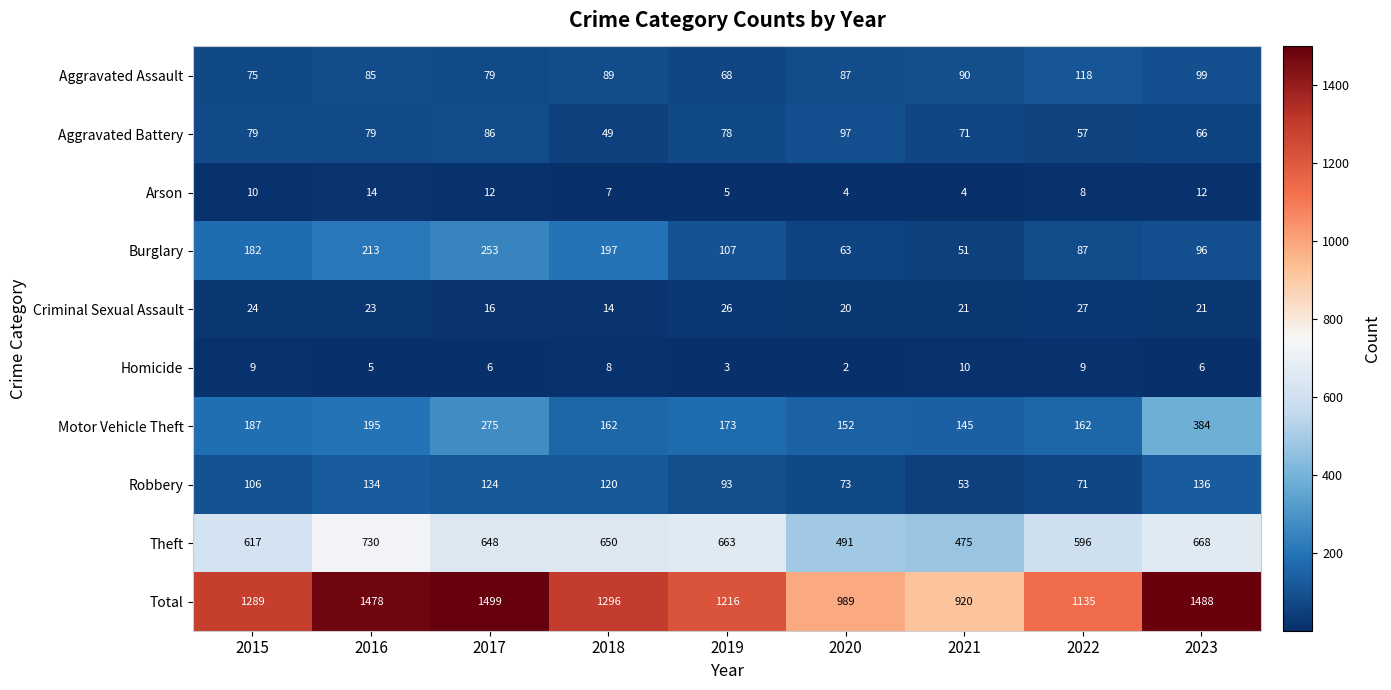

The value of Criminal Sexual Assault at 2017 is 21. True or false?

False